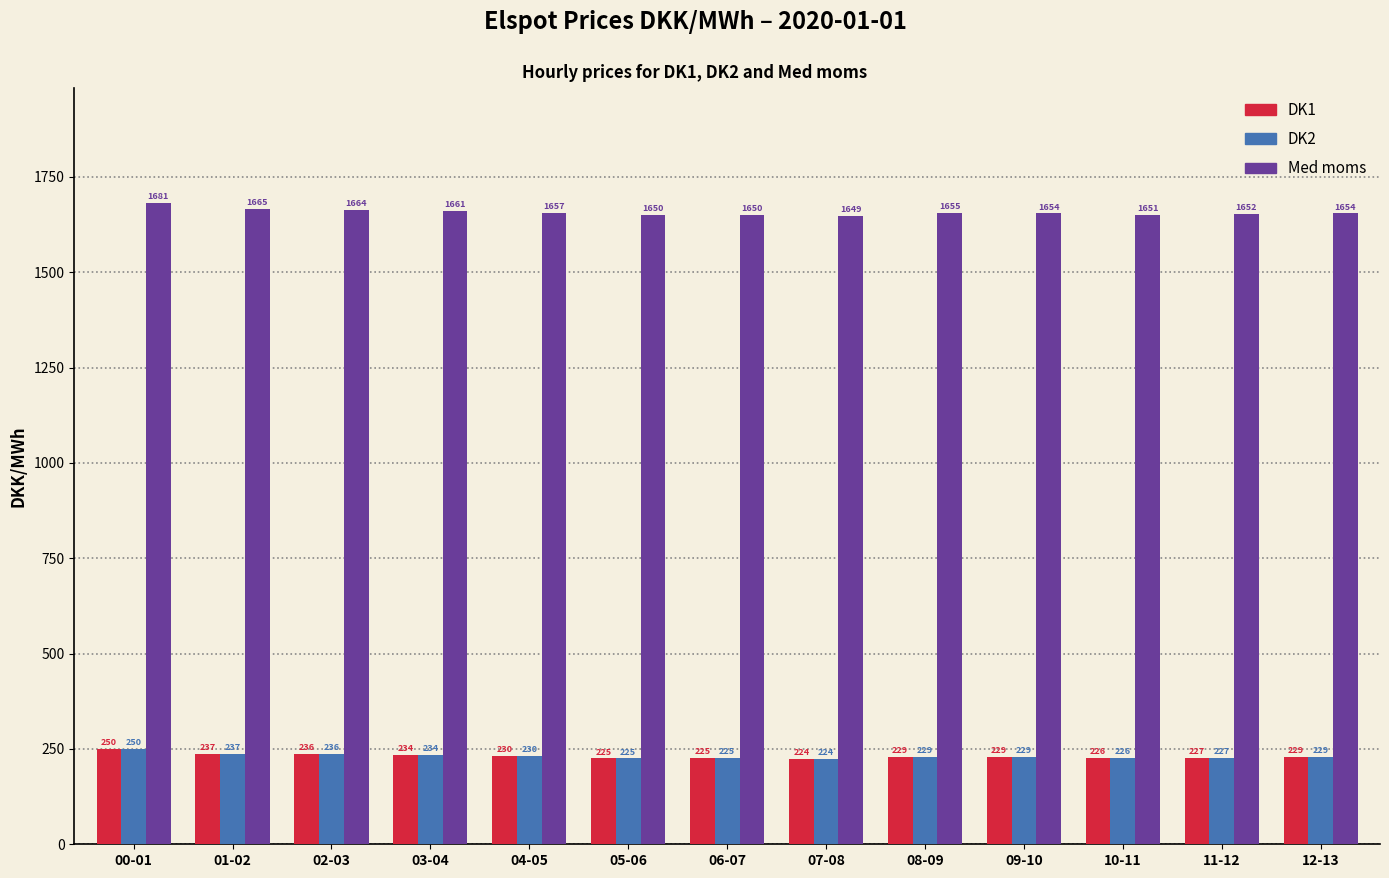

Which category has the highest value in the DK2 series?

00-01